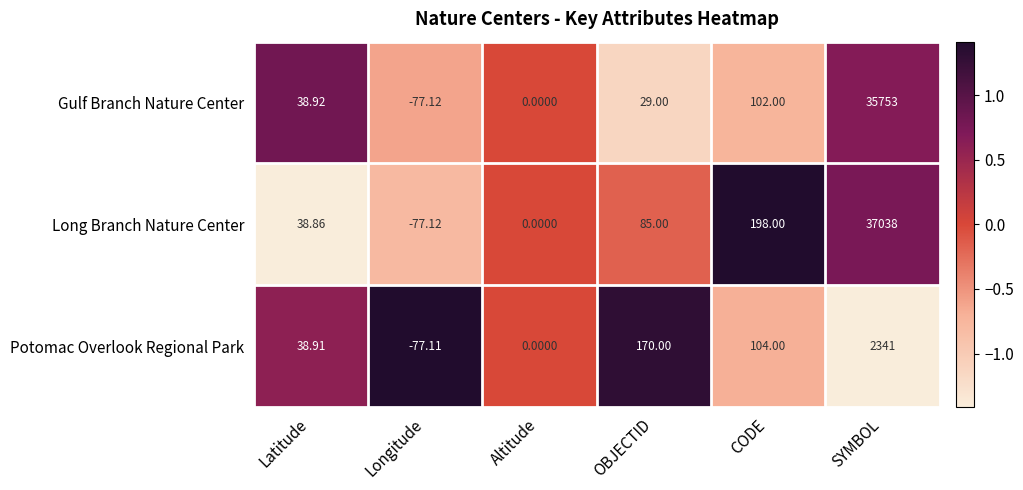

At which label is Long Branch Nature Center closest to 18480?

CODE